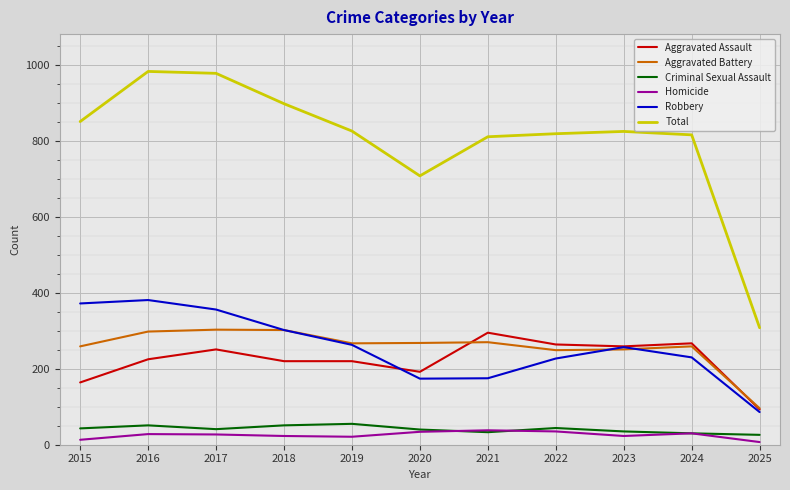

Read the Homicide value at 2022.

35